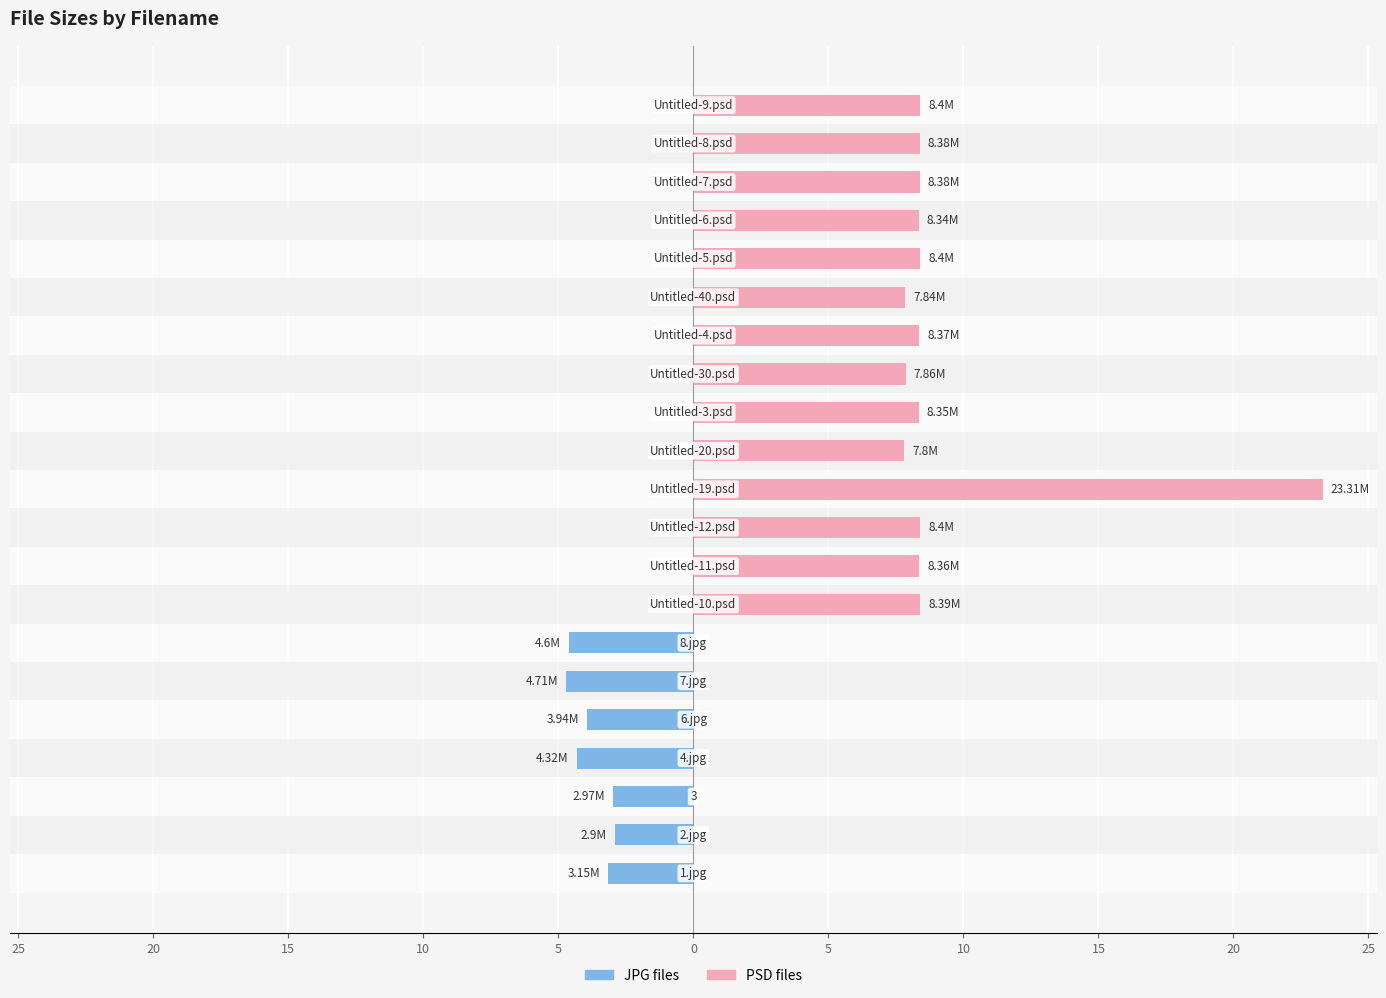

What is the value of the PSD files bar at the 14th from the left?

7.9